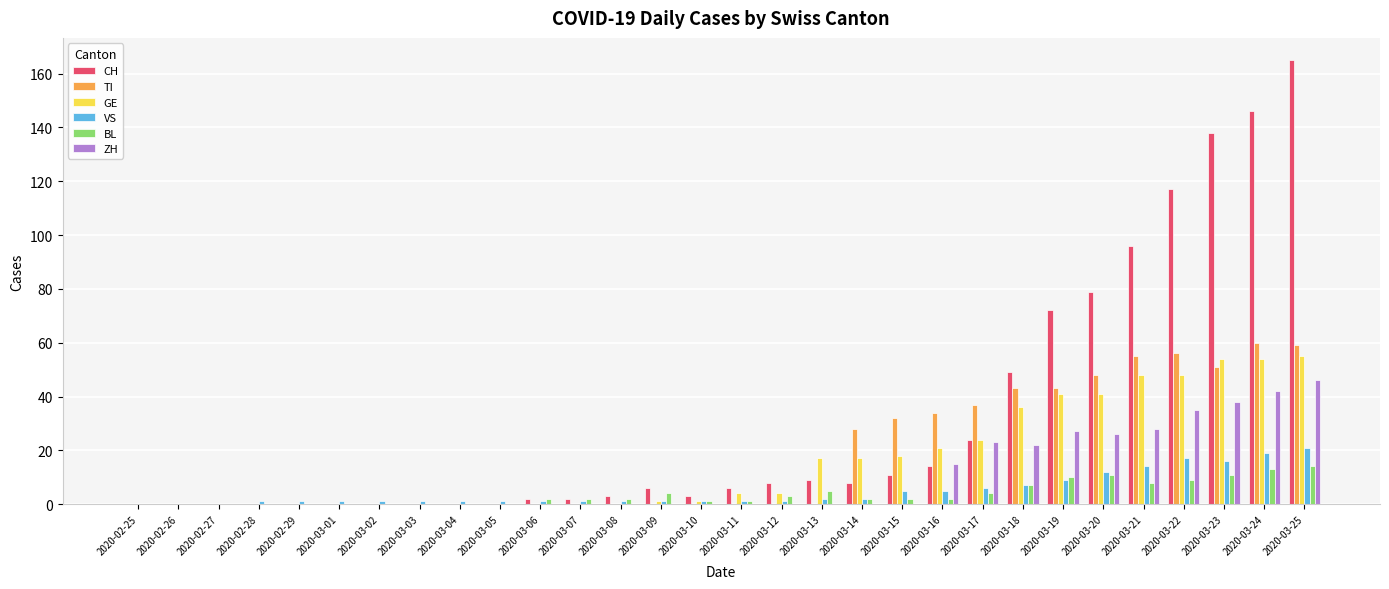

Which label corresponds to the largest value in the chart?

2020-03-25